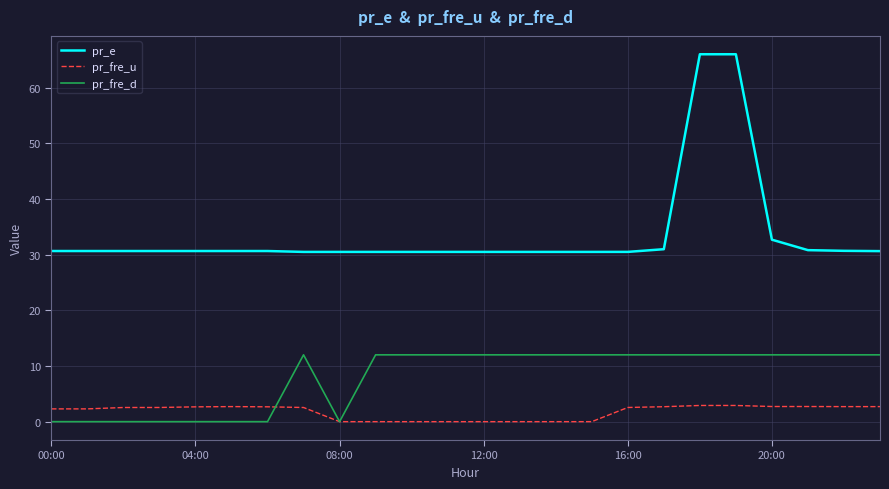

Which series has the largest total across all categories?

pr_e